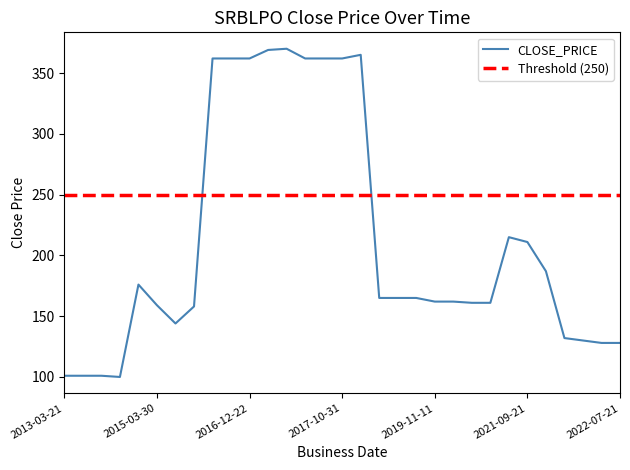

Reading left to right, extract all data points from this chart.

101	101	101	100	176	159	144	158	362	362	362	369	370	362	362	362	365	165	165	165	162	162	161	161	215	211	187	132	130	128	128